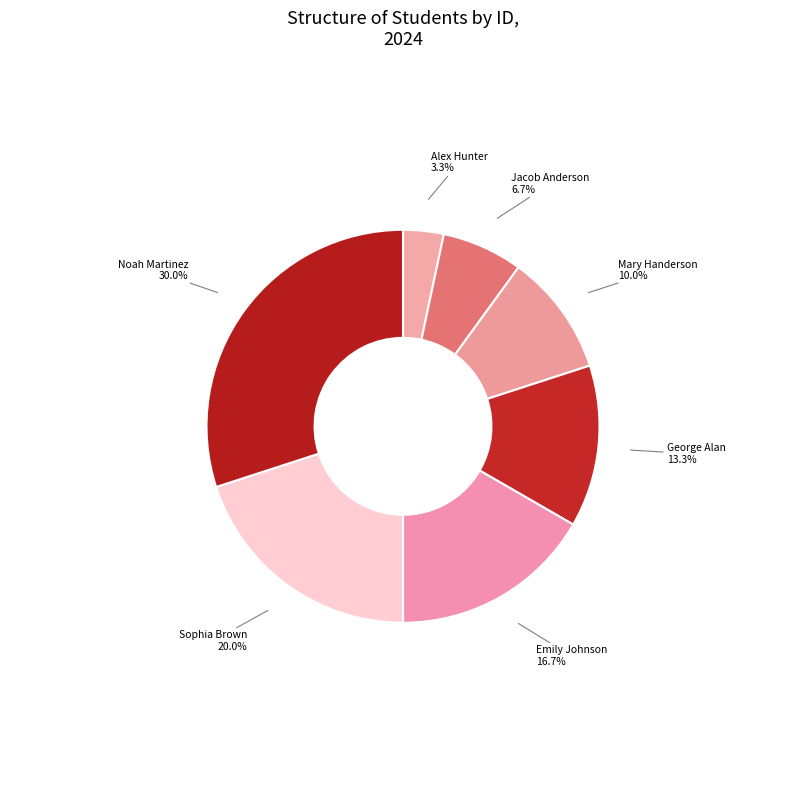

Which slice is the smallest?

Alex Hunter